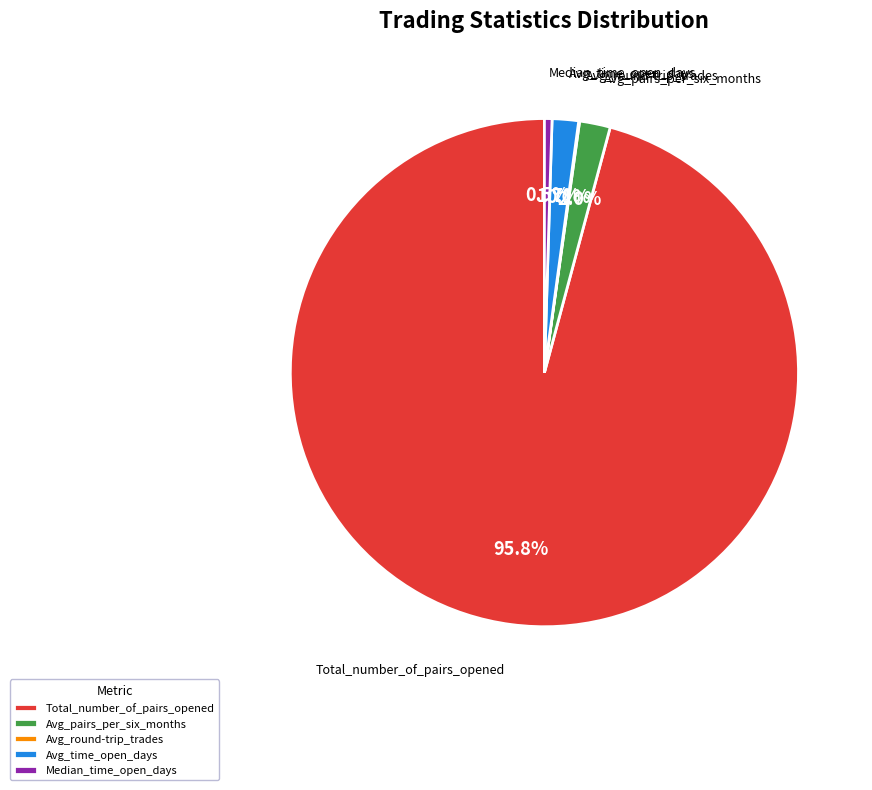

Which has a higher value, Total_number_of_pairs_opened or Median_time_open_days?

Total_number_of_pairs_opened